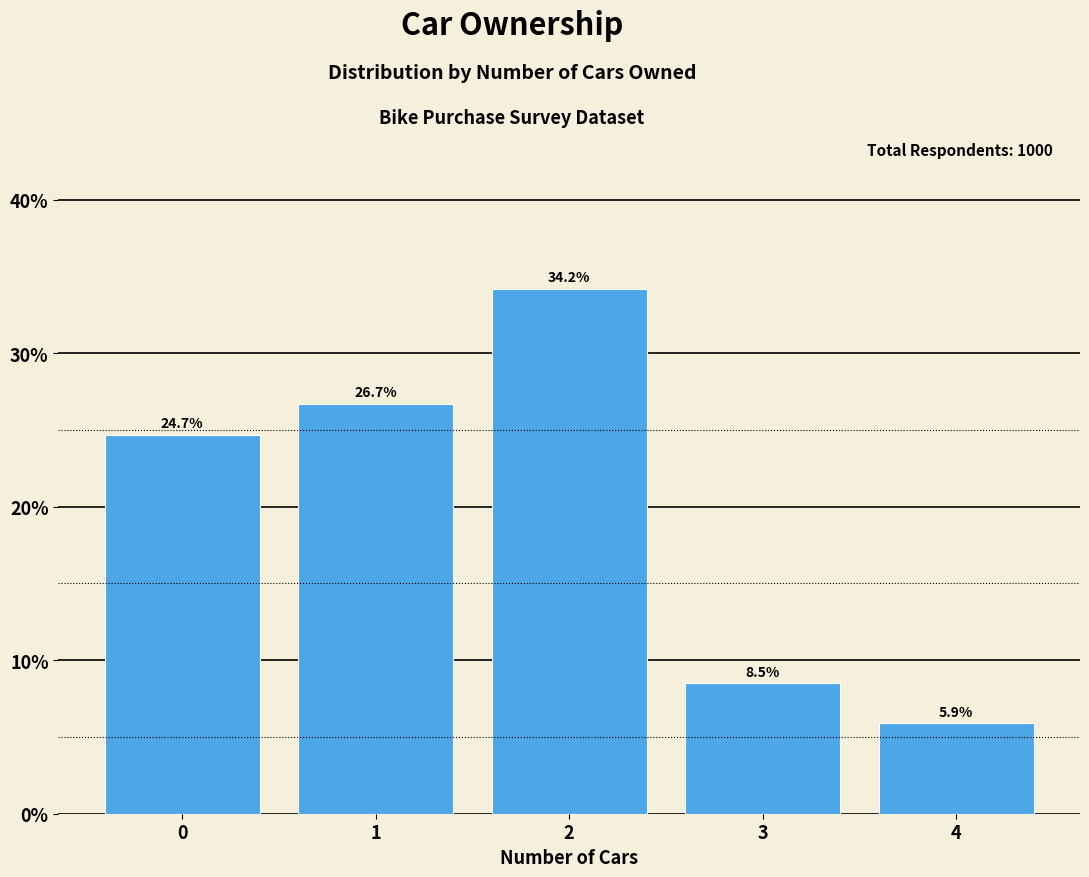

Reading left to right, list all the values displayed in this chart.

24.7	26.7	34.2	8.5	5.9